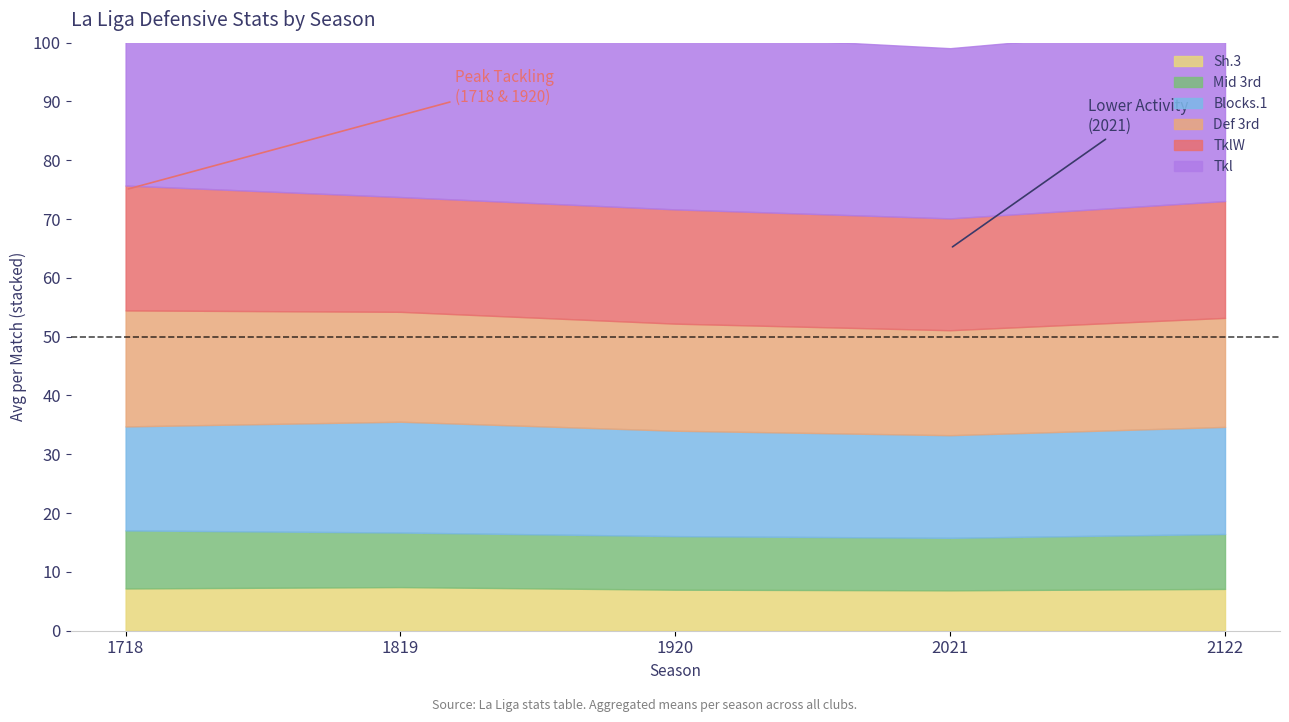

What is the difference between the maximum and minimum values in the TklW series?

2.2